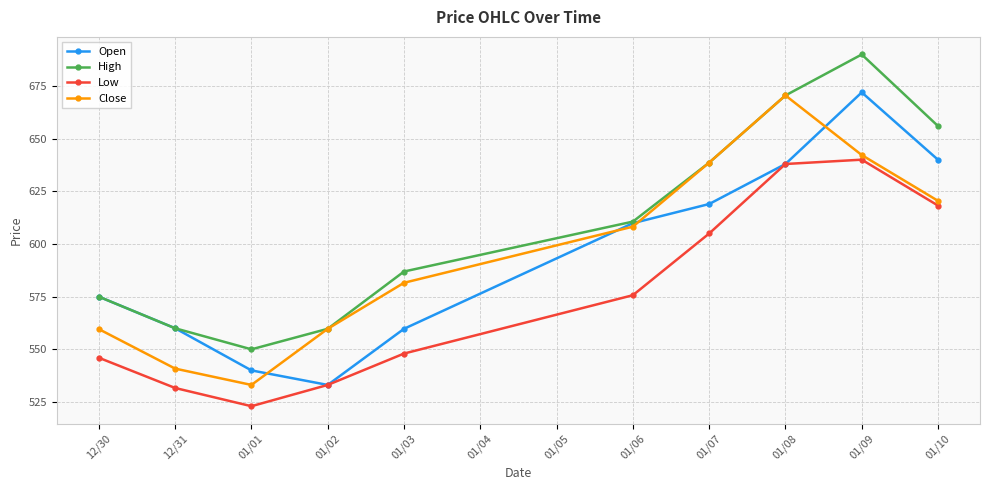

What is the difference between the highest and lowest values at 01/06?

35.0